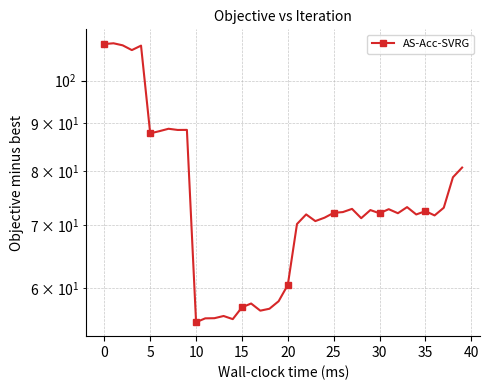

How many lines are shown in the chart?

1